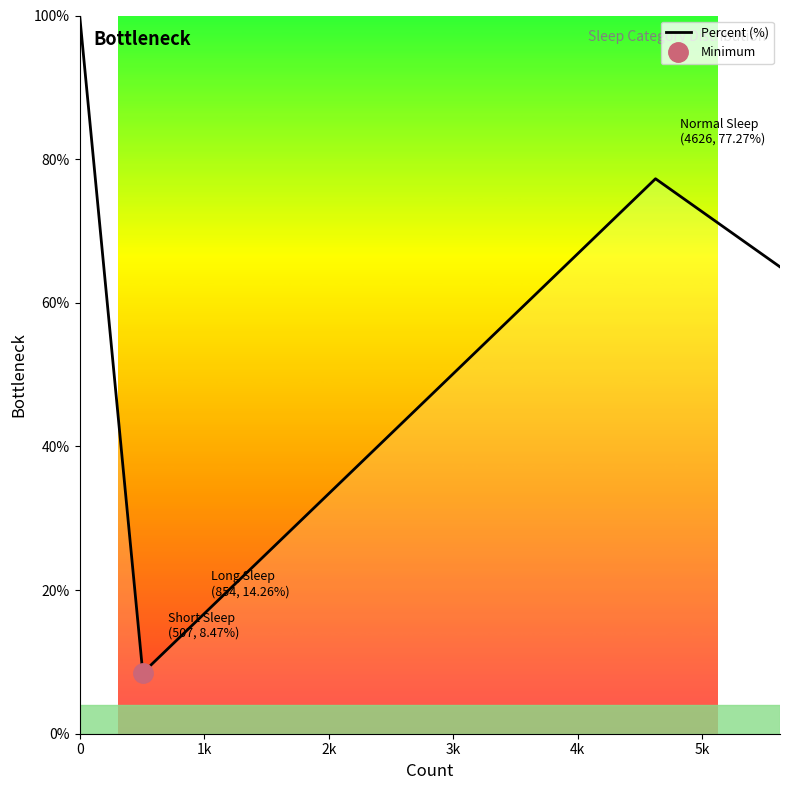

What is the highest value of the Percent (%) series?

100.0